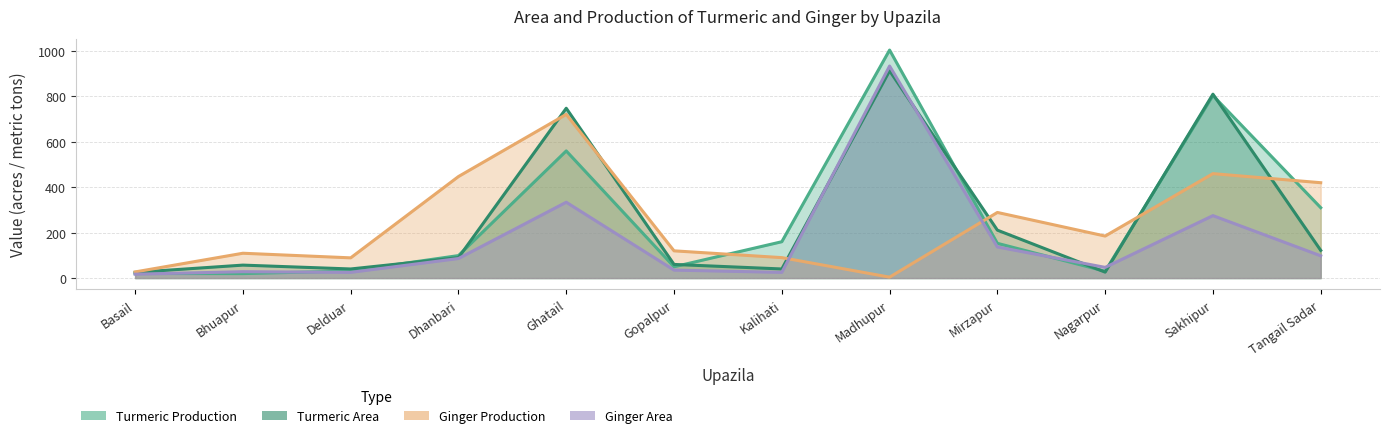

At which category is the sum across all series the highest?

Madhupur